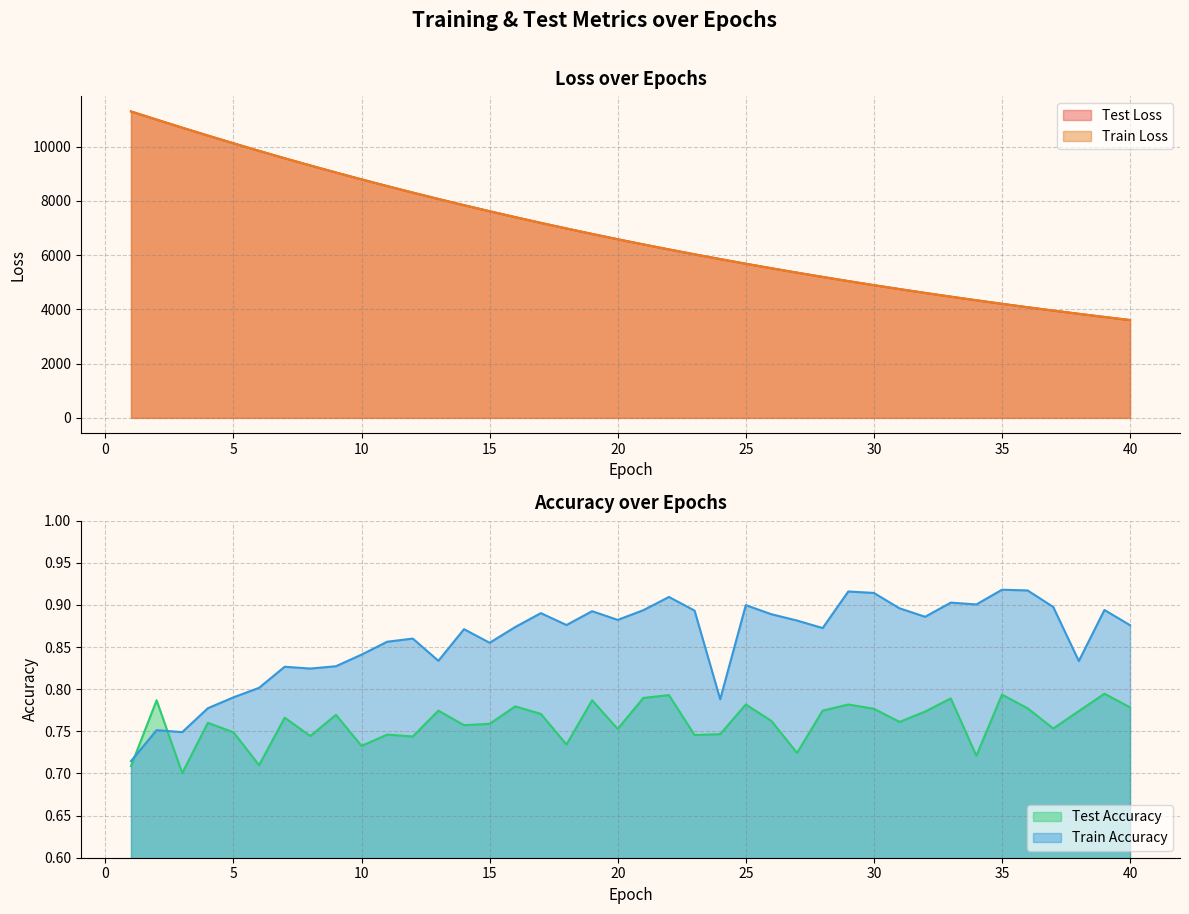

Which series ends up on top after the final intersection of train_accuracy and test_accuracy?

train_accuracy